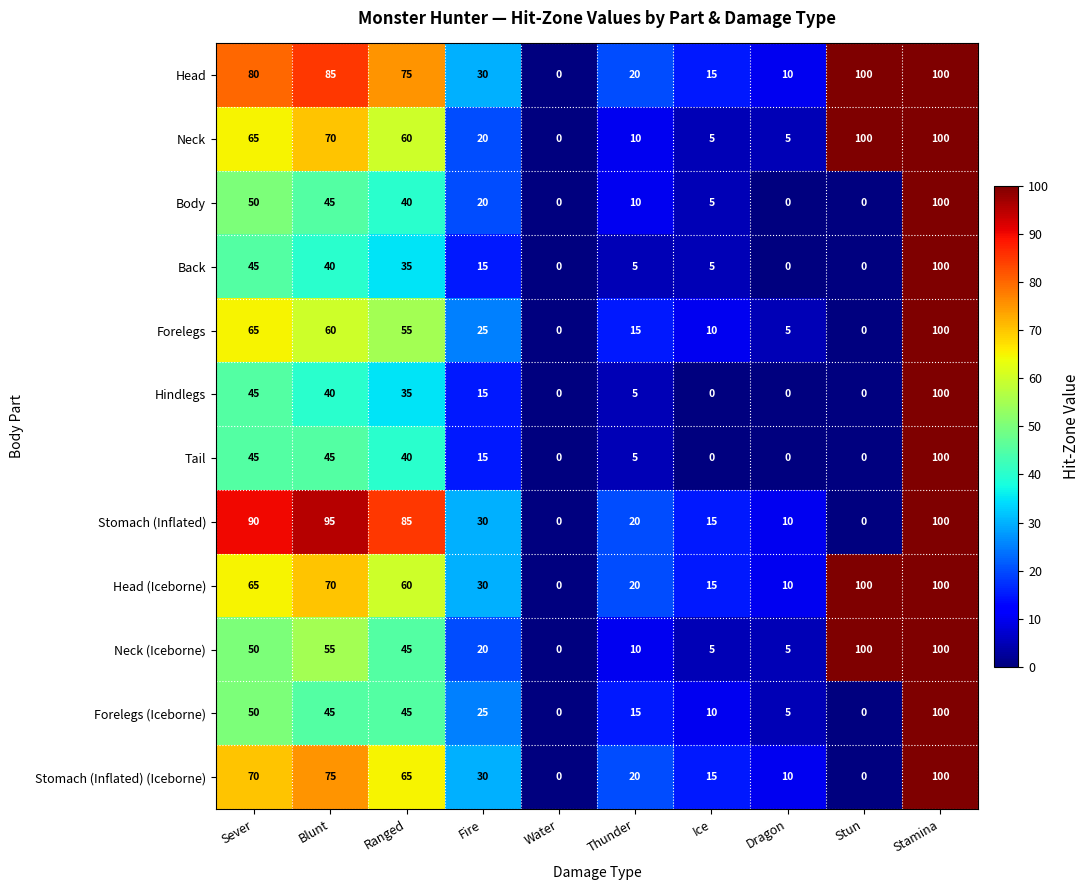

What is the spread (max minus min) of values at Stun?

100